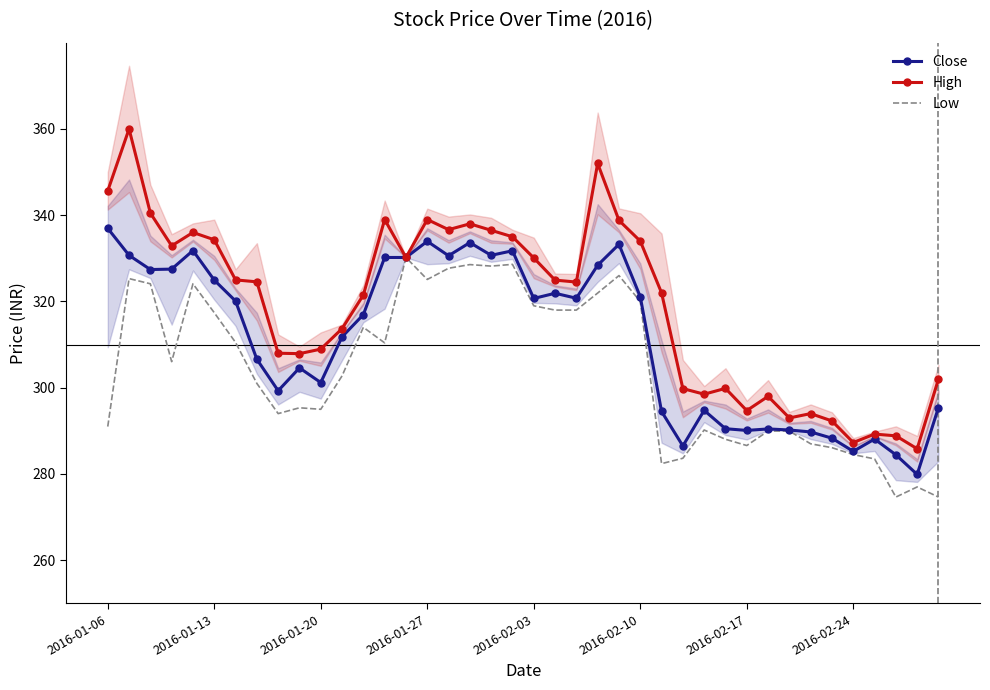

Rank the series by their maximum value, from highest to lowest.

High, Close, Low